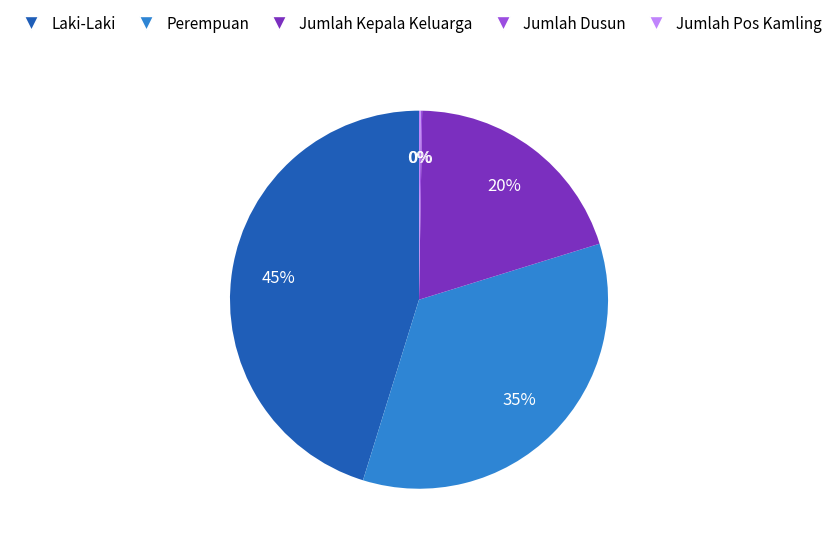

Combined, do Jumlah Kepala Keluarga and Laki-Laki account for over 50%?

Yes